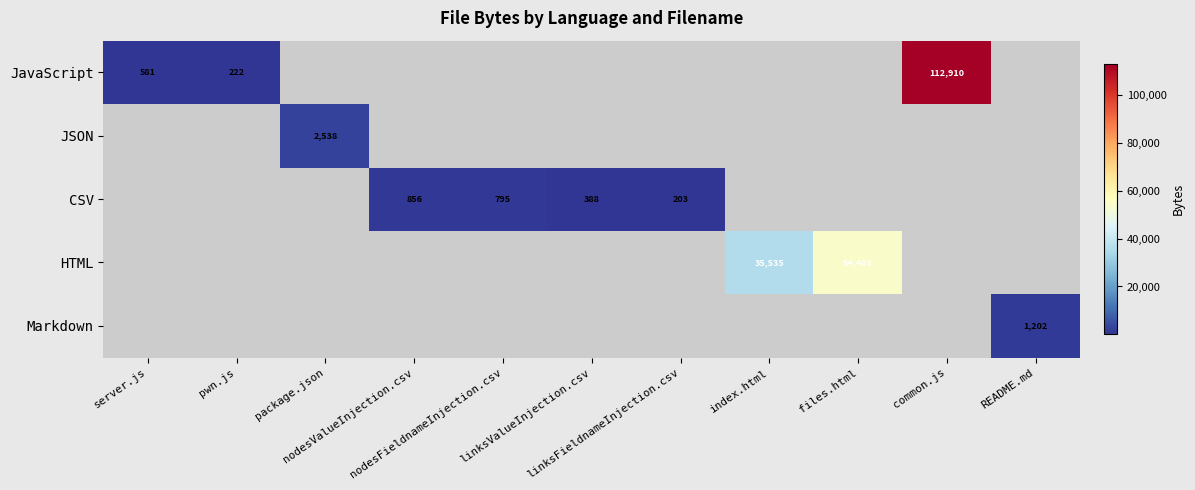

What is the difference between the second highest and second lowest values in the JavaScript series?

581